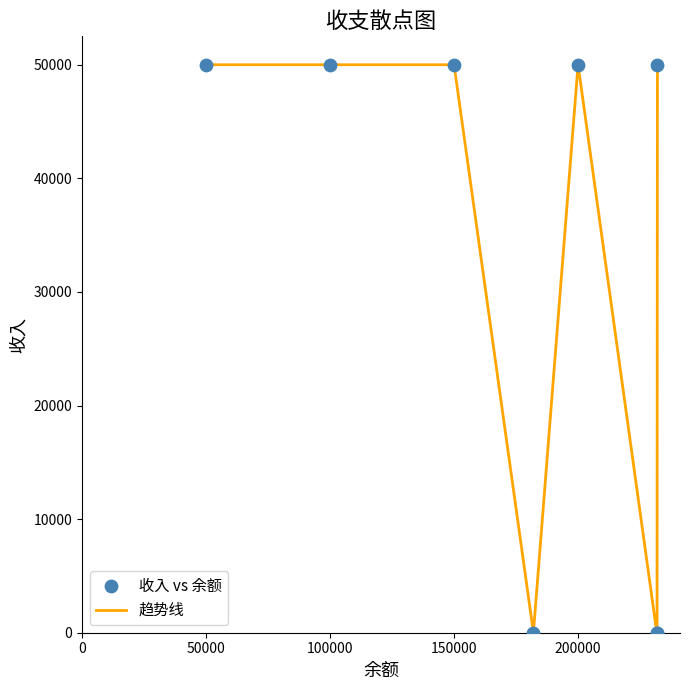

What is the greatest value displayed?

50000